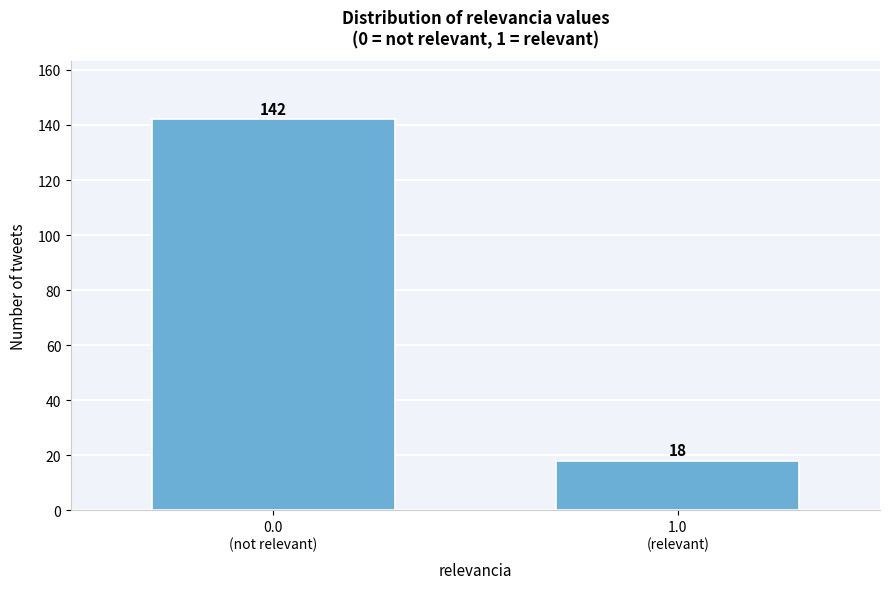

Reading left to right, list all the values displayed in this chart.

142	18